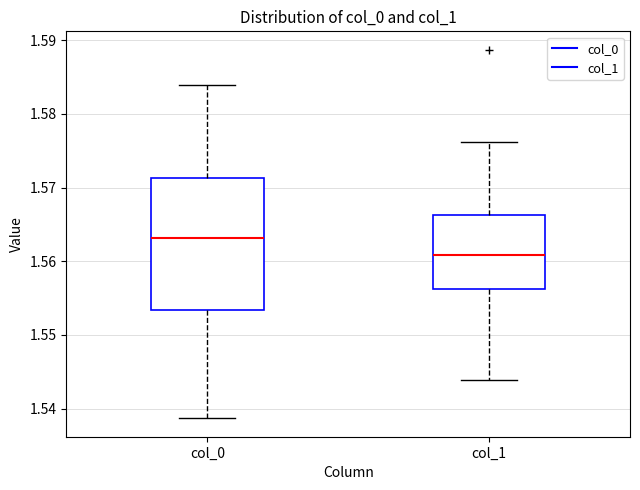

Which box is the tallest, from its lower edge to its upper edge?

col_0